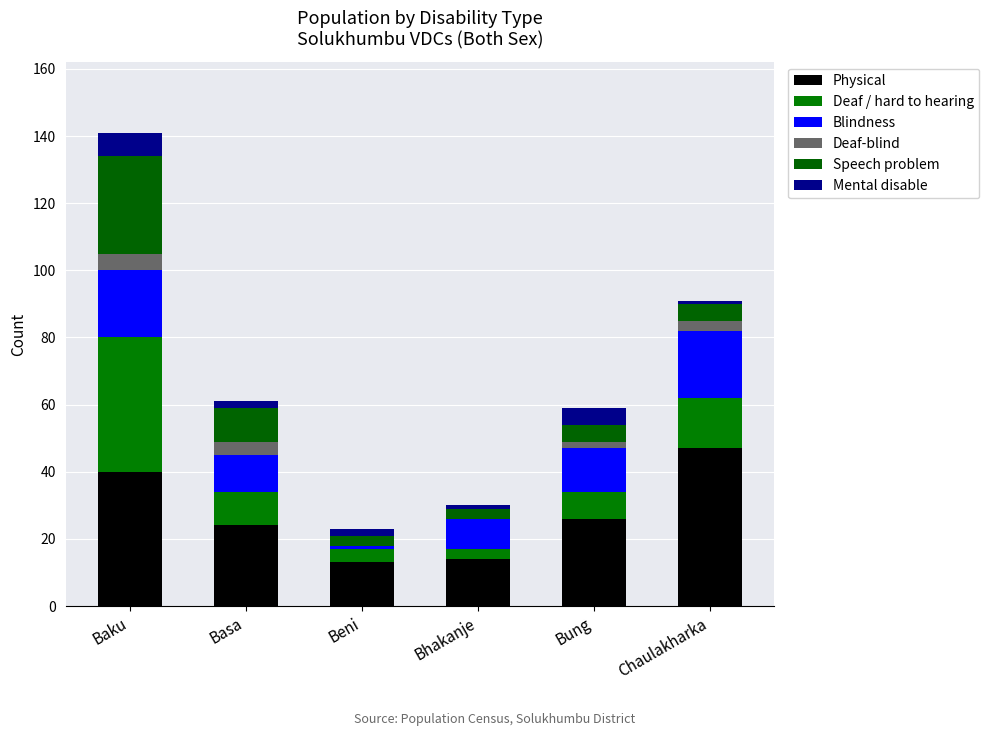

Where is Speech problem nearest to the value 16?

Basa